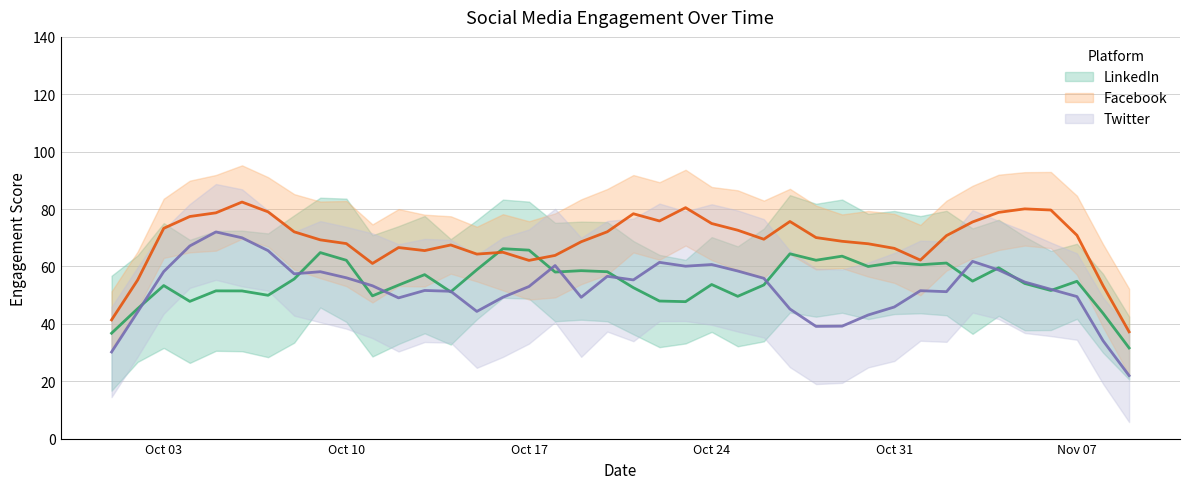

Is this an area chart (filled region under the line)?

No